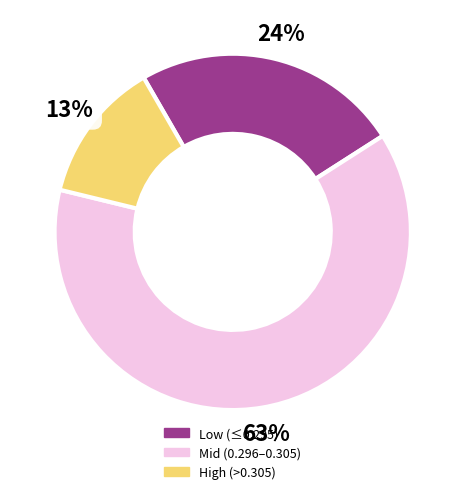

To the nearest percent, what is the difference between the largest and smallest slice percentages?

50%